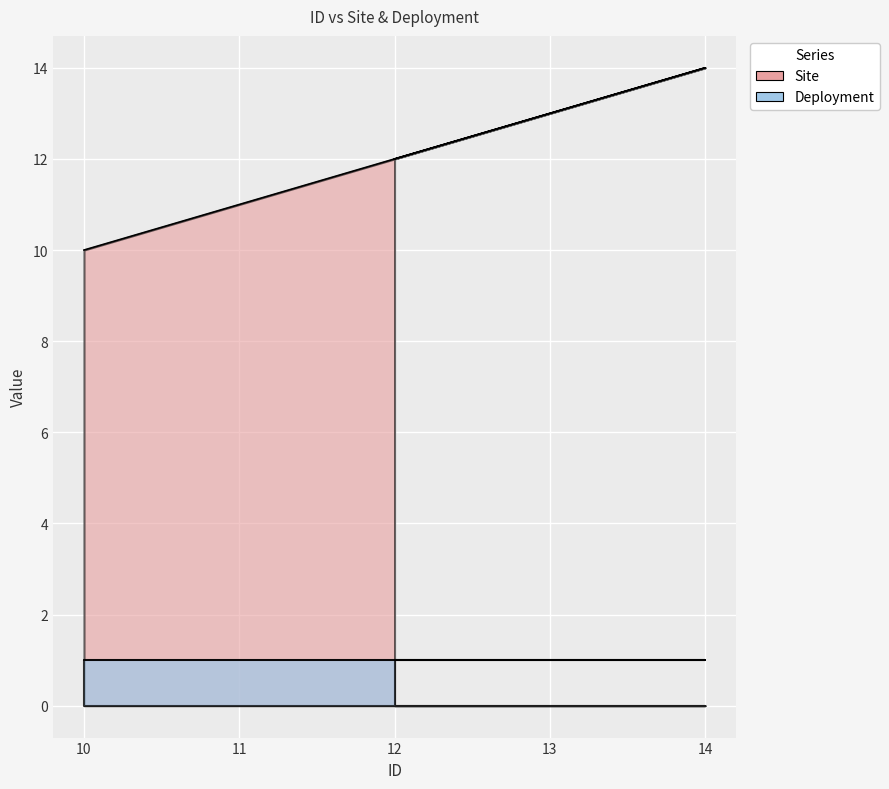

The chart shows a value of 6 at 14. True or false?

False